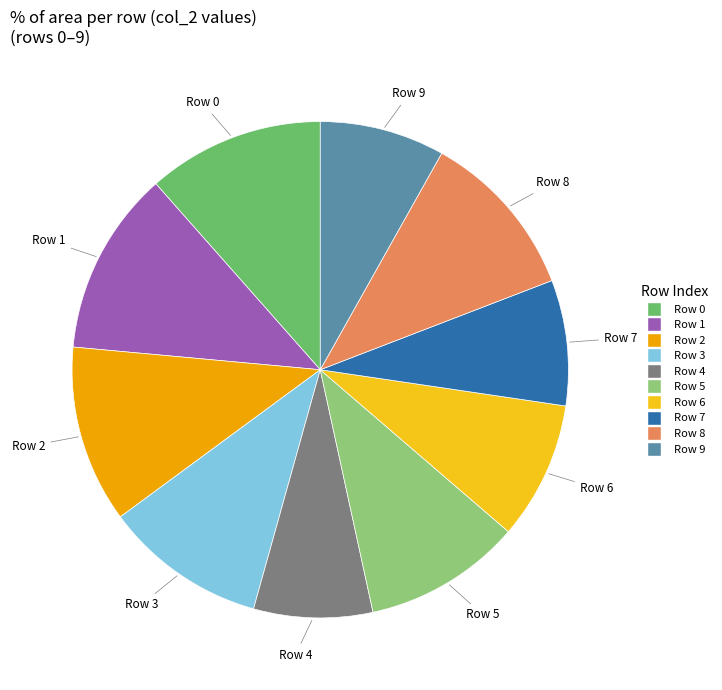

Is there any slice that represents more than half of the pie?

No